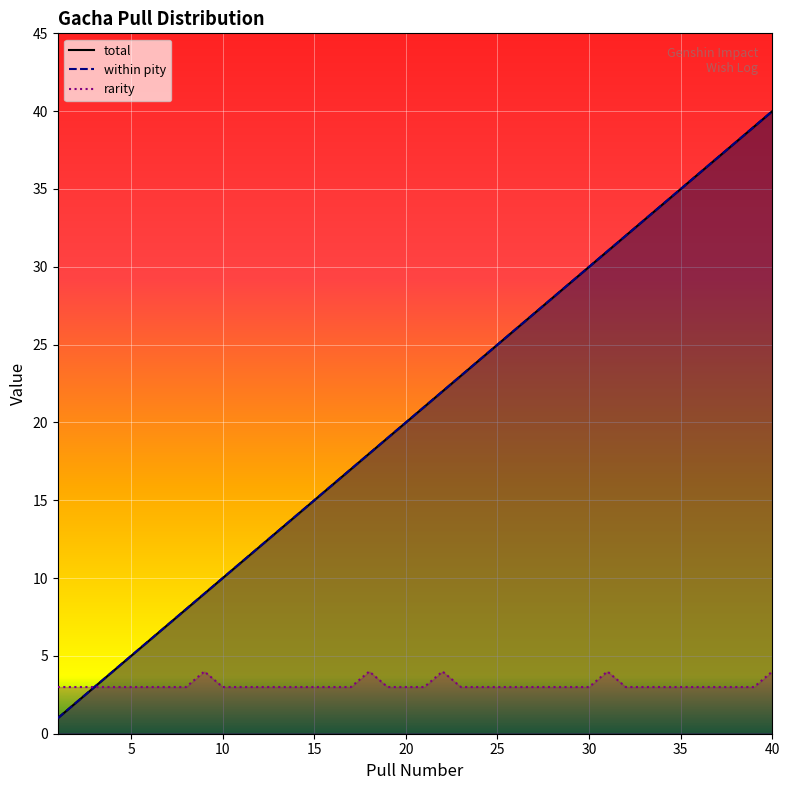

List the series in order of their peak value, lowest first.

rarity, total, within pity